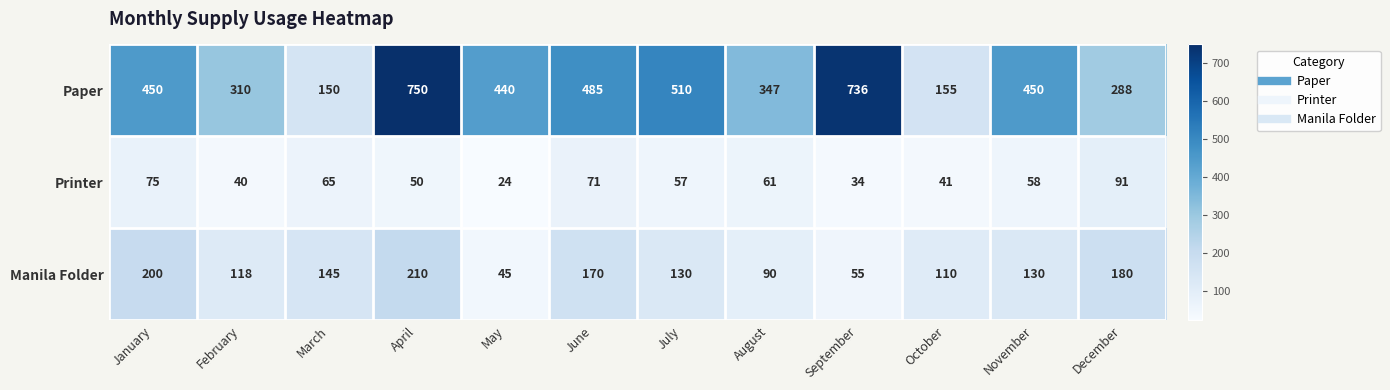

What is the average value of the Printer series?

56